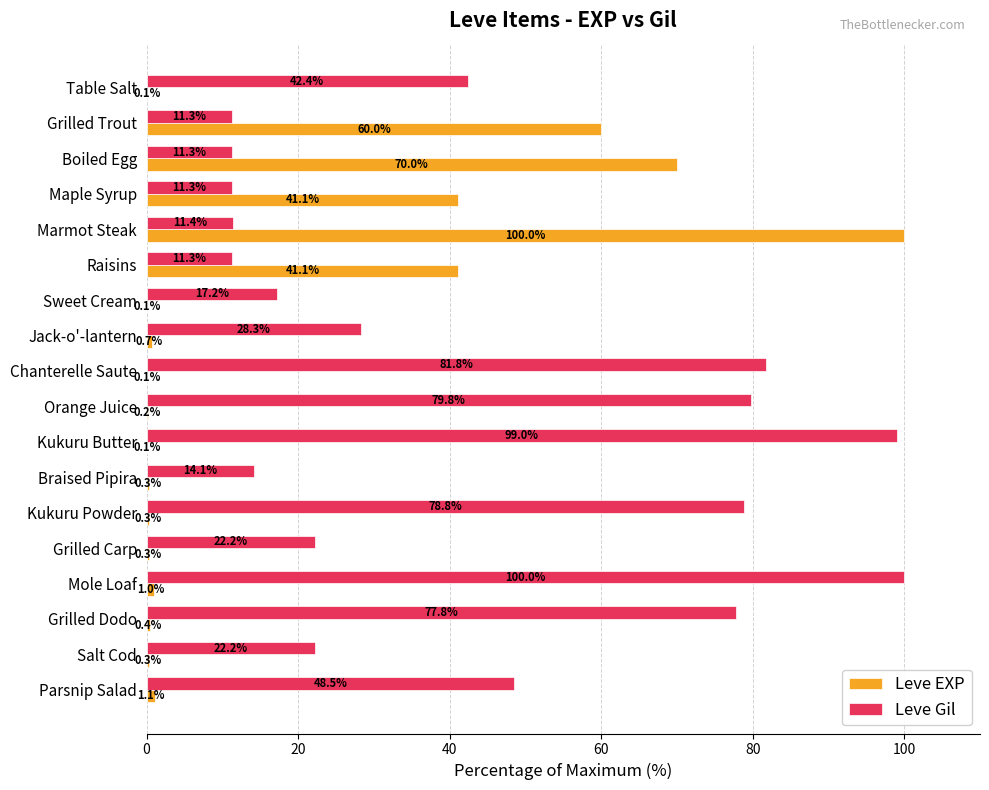

What is the maximum value for Leve Gil?

100.0